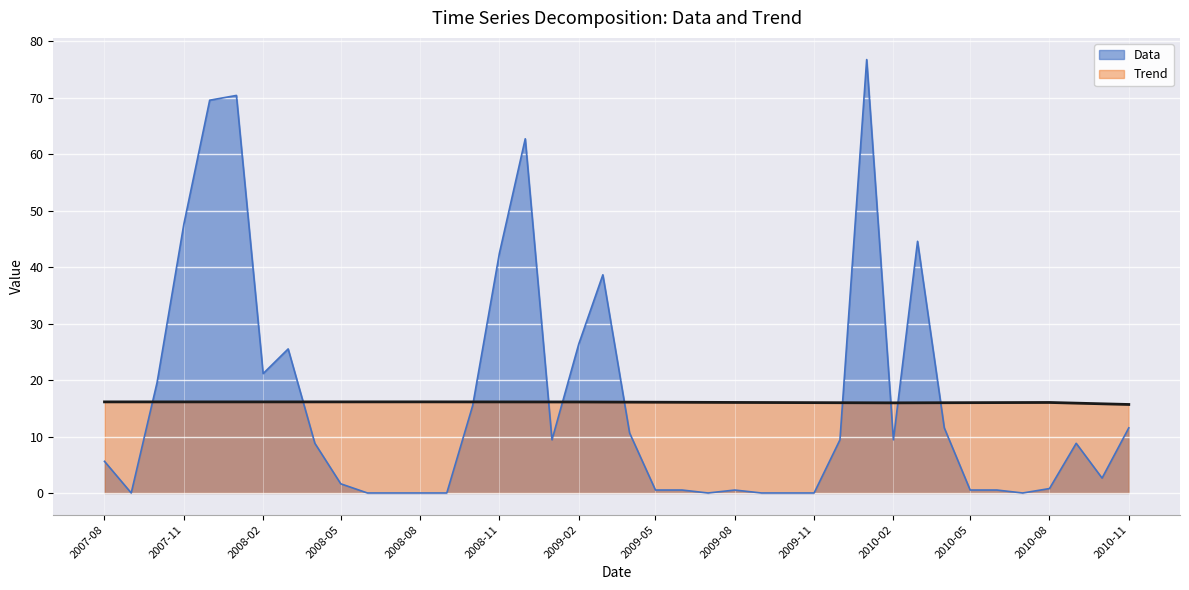

True or false: Trend and Data cross at least once.

True